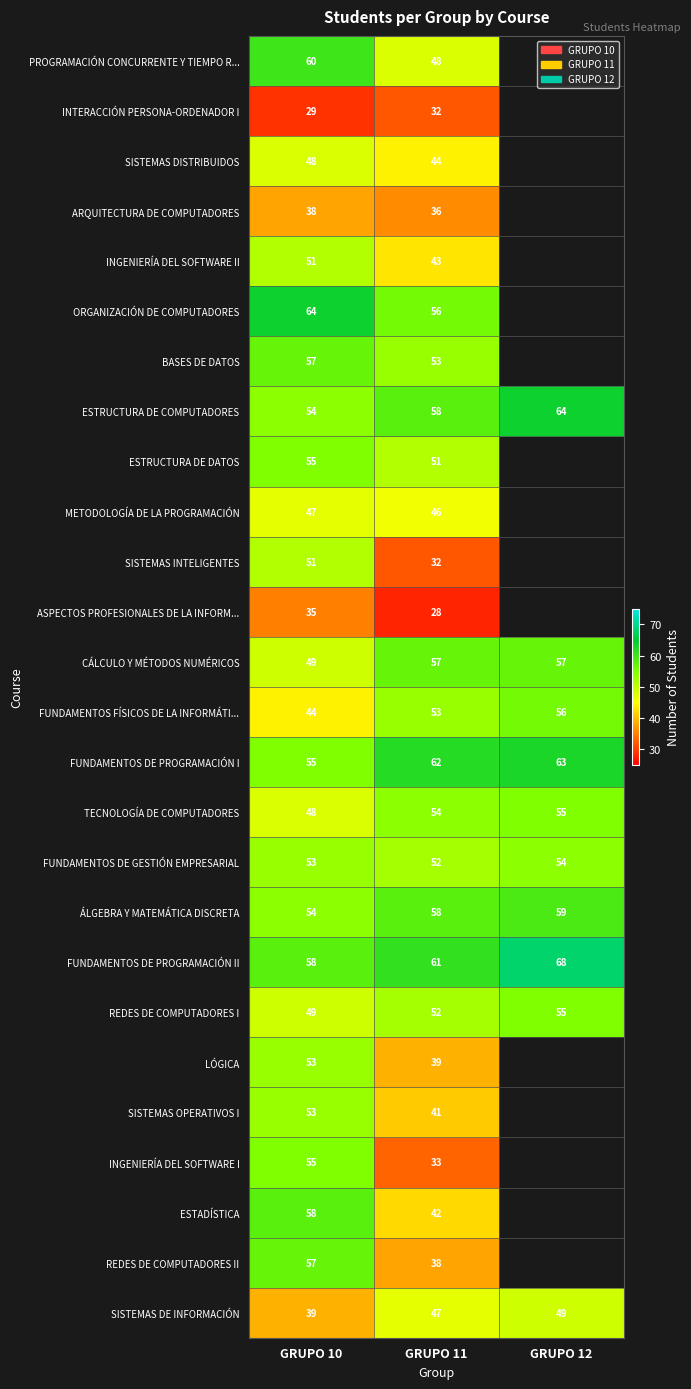

Which series changed the most between GRUPO 10 and GRUPO 11?

INGENIERÍA DEL SOFTWARE I